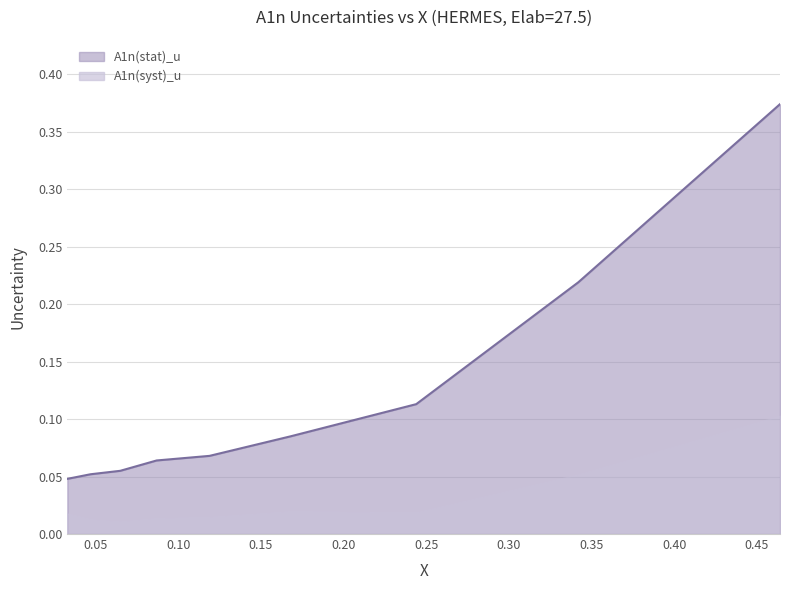

Reading left to right, list all the values displayed in this chart.

0.0	0.1	0.1	0.1	0.1	0.1	0.1	0.2	0.4